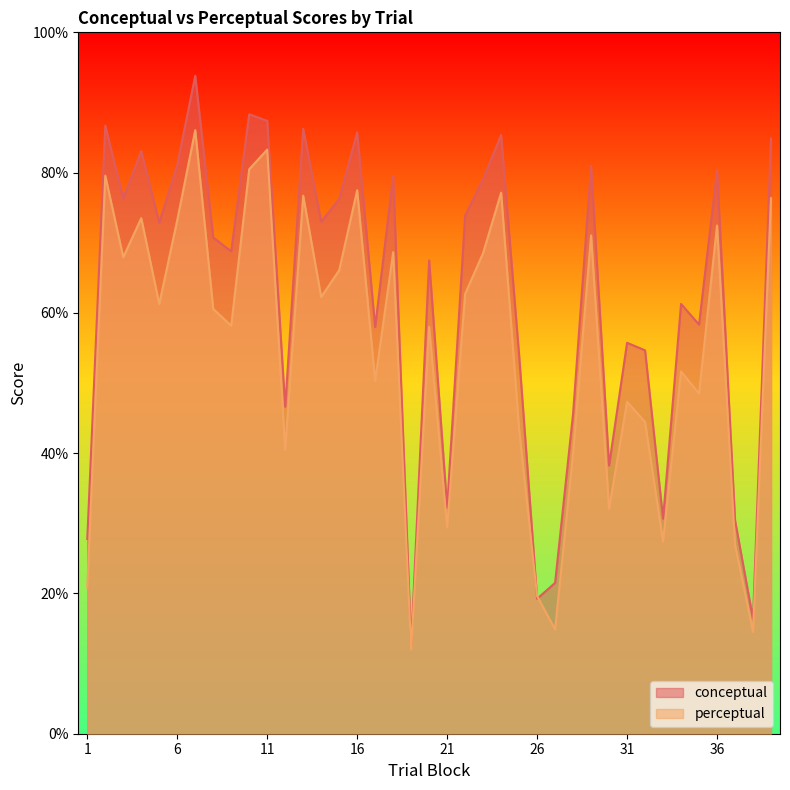

List the series in order of their overall mean, highest first.

conceptual, perceptual